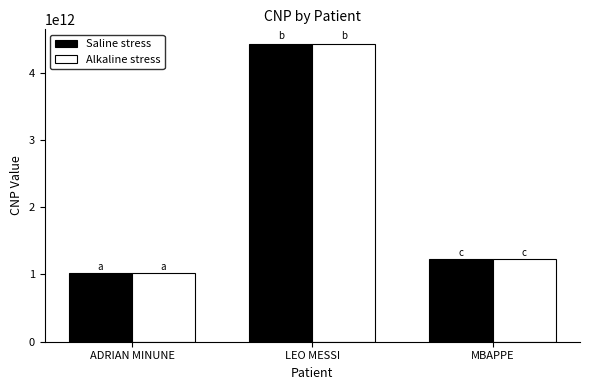

Reading left to right, transcribe all the data shown in this chart.

Saline stress: ADRIAN MINUNE=1020304050601	LEO MESSI=4424321333112	MBAPPE=1234554321789
Alkaline stress: ADRIAN MINUNE=1020304050601	LEO MESSI=4424321333112	MBAPPE=1234554321789